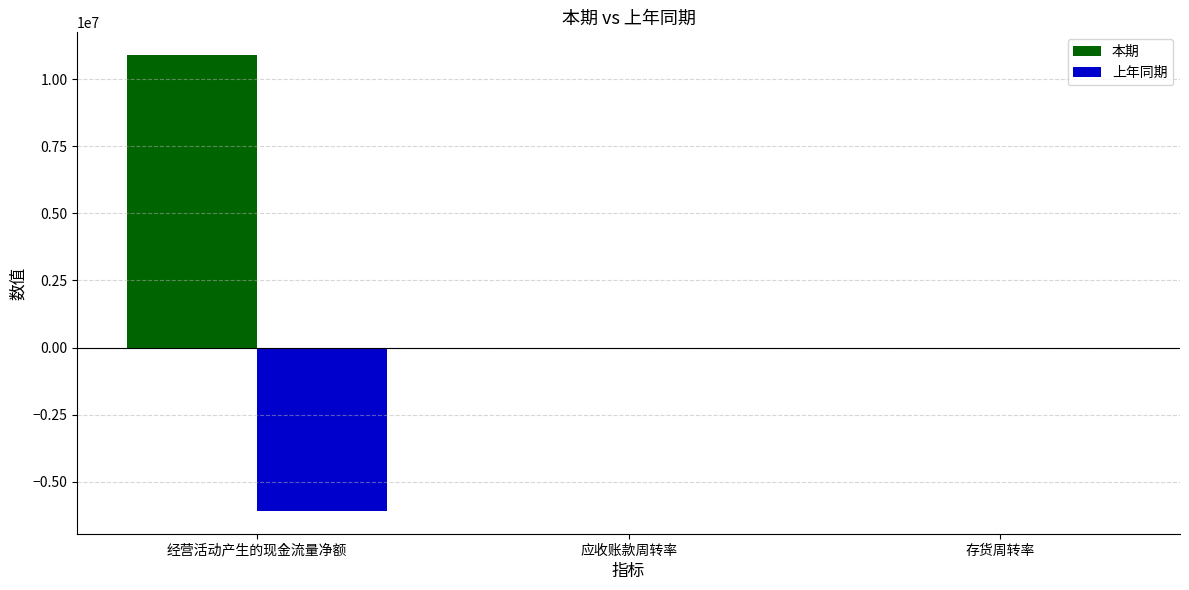

Which label corresponds to the largest value in the chart?

经营活动产生的现金流量净额